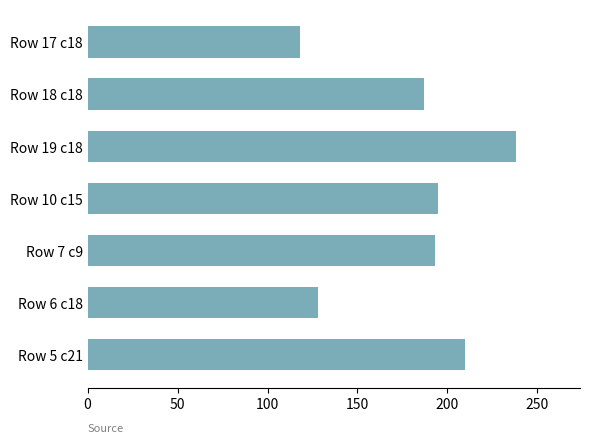

Reading bottom to top, what are all the values shown in this chart?

Row 5 c21=210	Row 6 c18=128	Row 7 c9=193	Row 10 c15=195	Row 19 c18=238	Row 18 c18=187	Row 17 c18=118